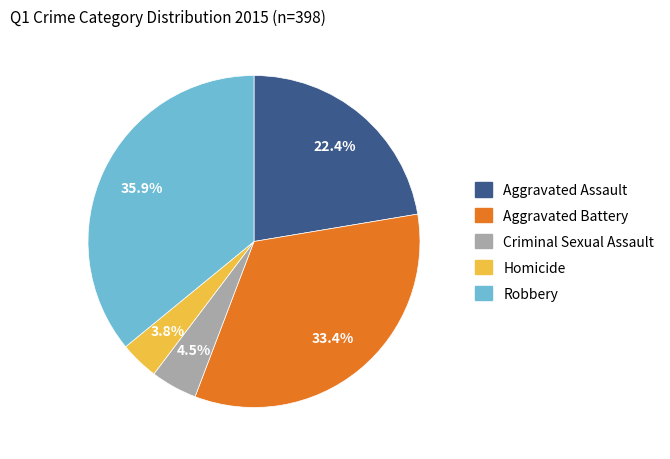

Count the number of slices in the pie.

5